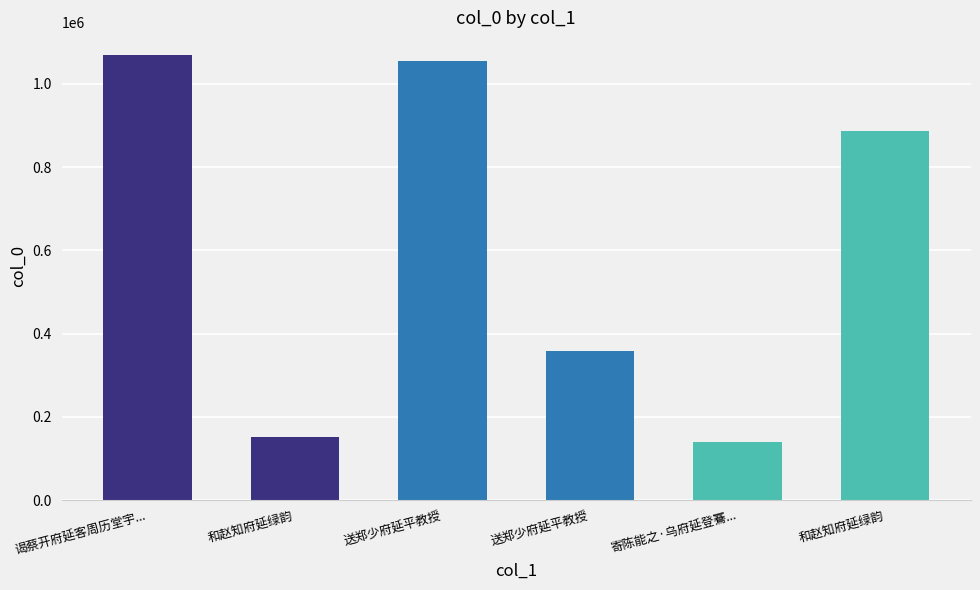

List the labels in order of value, largest first.

谒蔡开府延客周历堂宇..., 送郑少府延平教授, 和赵知府延绿韵, 送郑少府延平教授, 和赵知府延绿韵, 寄陈能之·乌府延登鶱...